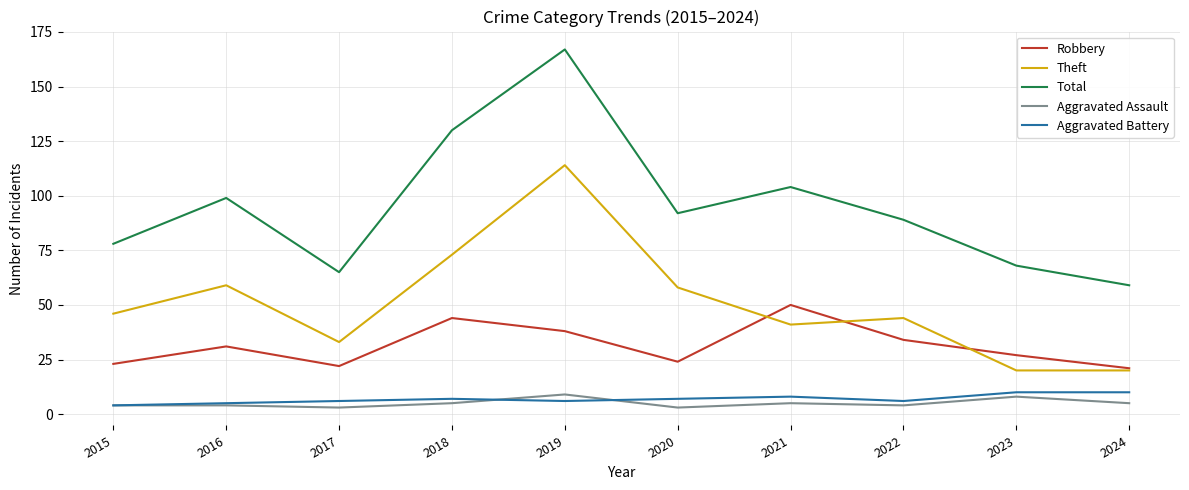

Reading left to right, what are all the values shown in this chart?

Robbery: 23	31	22	44	38	24	50	34	27	21
Theft: 46	59	33	73	114	58	41	44	20	20
Total: 78	99	65	130	167	92	104	89	68	59
Aggravated Assault: 4	4	3	5	9	3	5	4	8	5
Aggravated Battery: 4	5	6	7	6	7	8	6	10	10